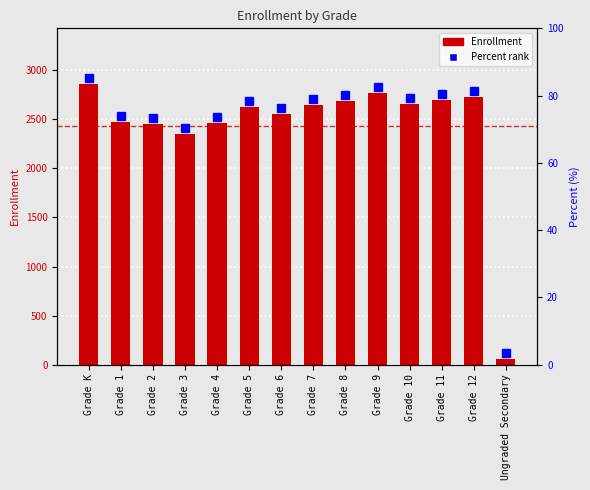

What is the maximum value shown in the chart?

2858